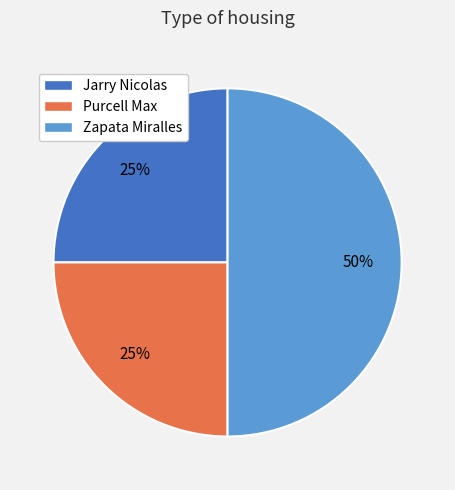

To the nearest percent, what is the average slice percentage?

33%